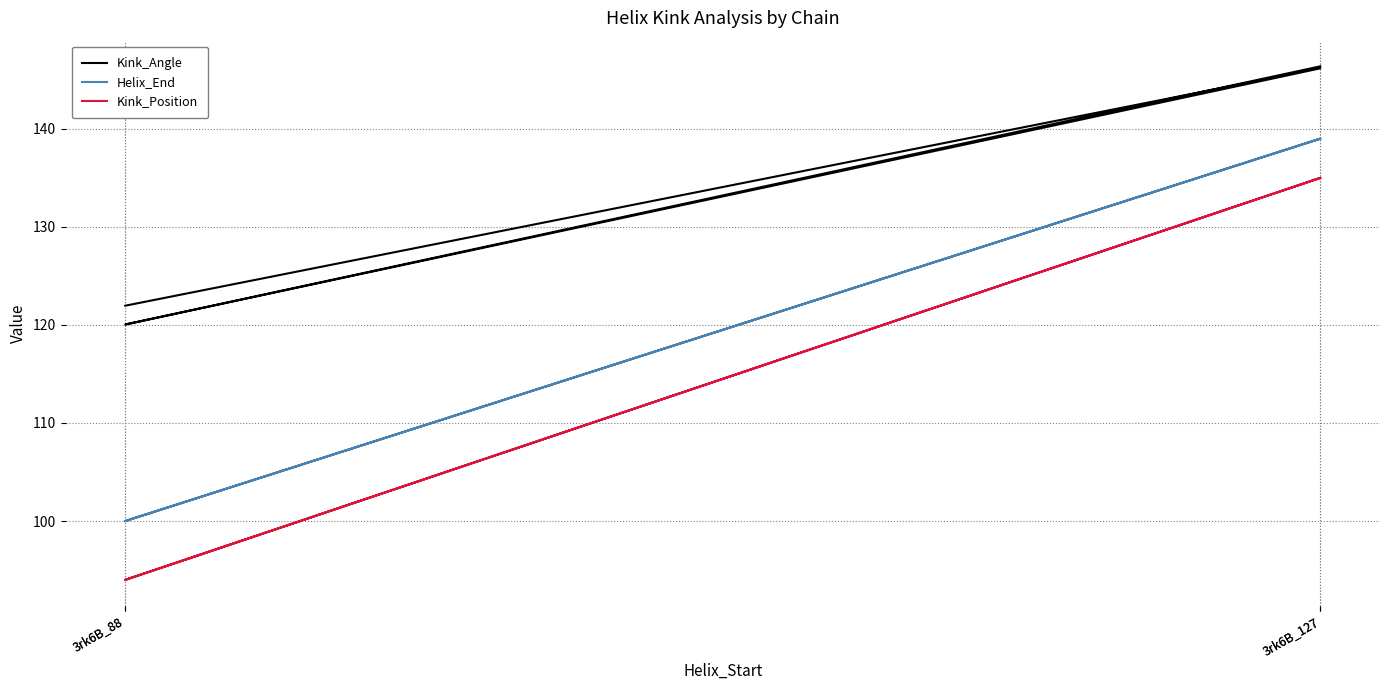

The value of Kink_Position at 3rk6B_127 is 49.2. True or false?

False